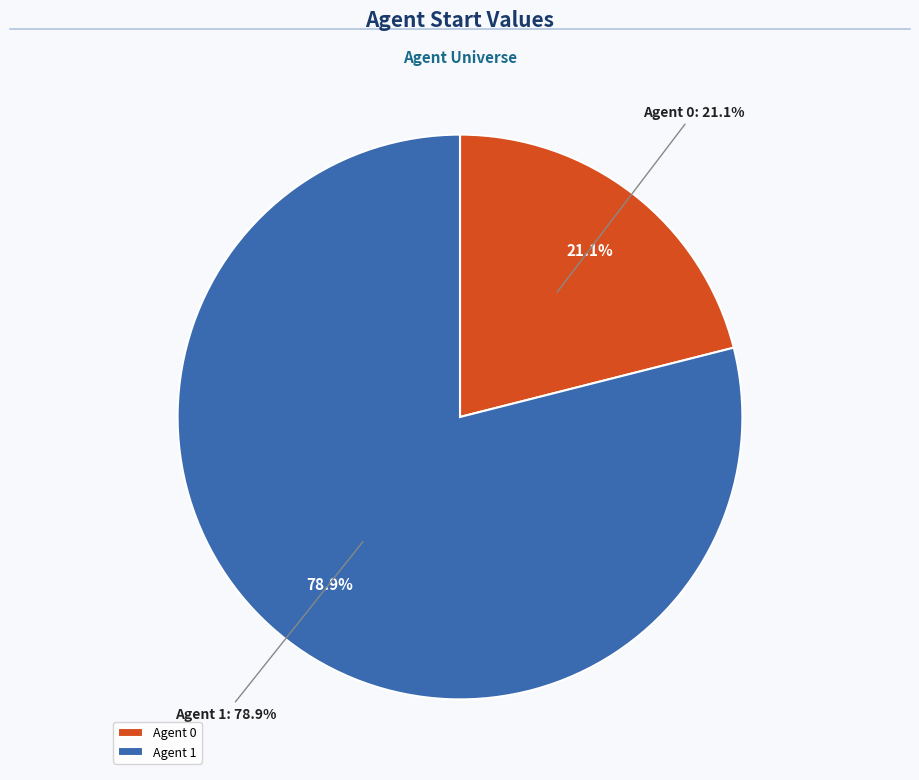

To the nearest percent, what is the combined percentage of 0 and 1?

100%